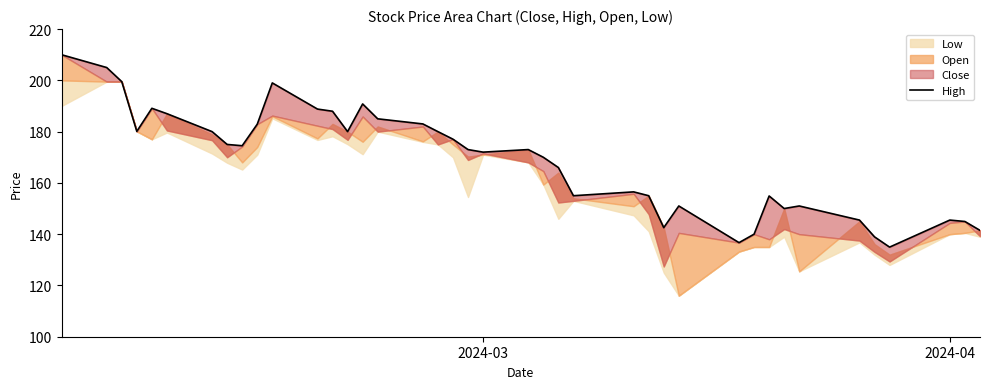

The chart shows a value of 35.9 at 25. True or false?

False